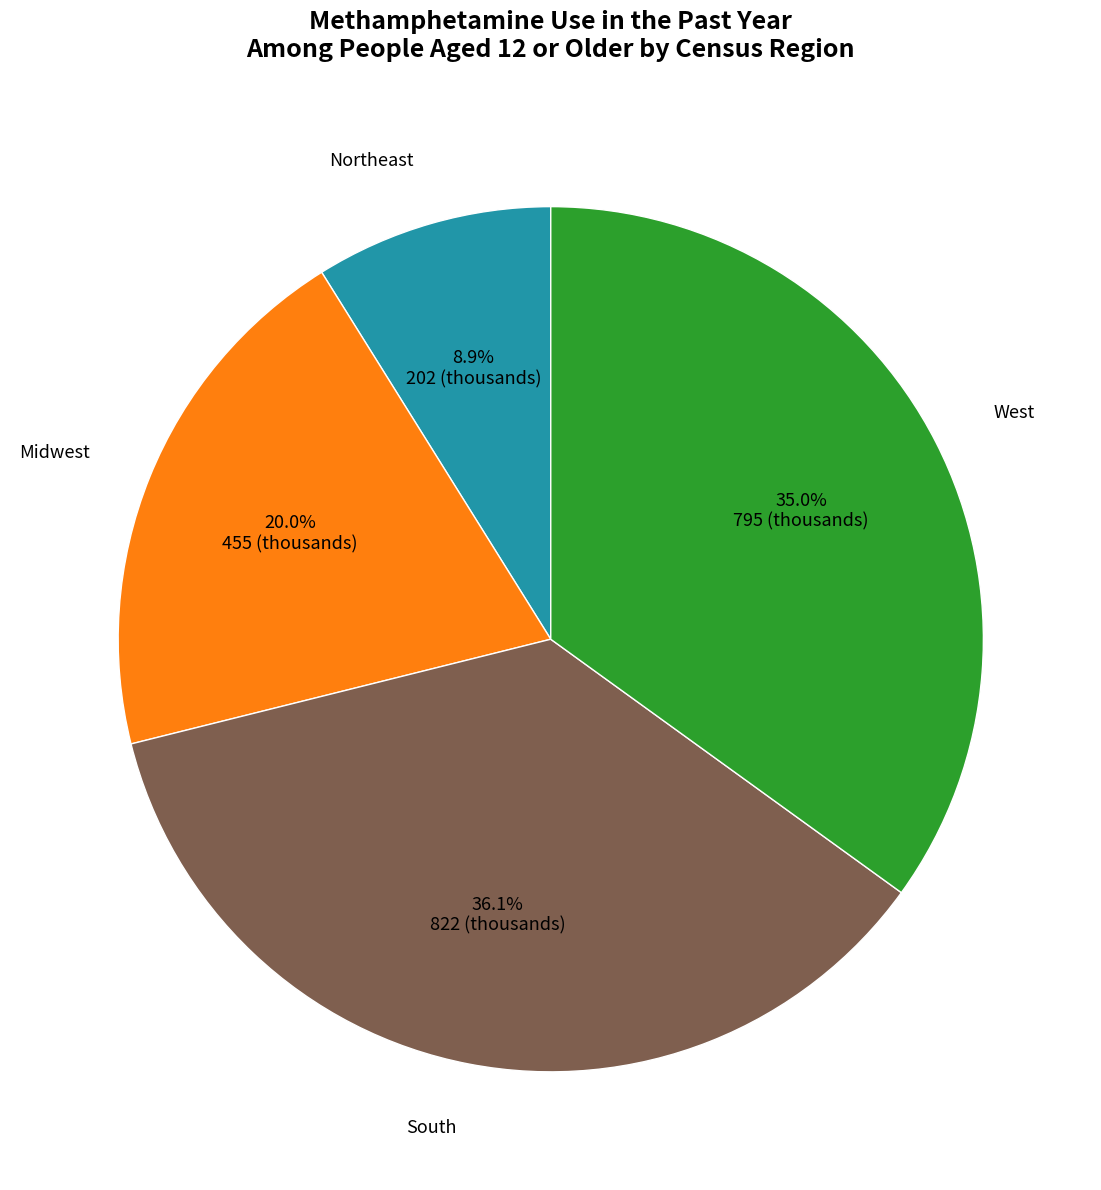

Is there any slice that represents more than half of the pie?

No